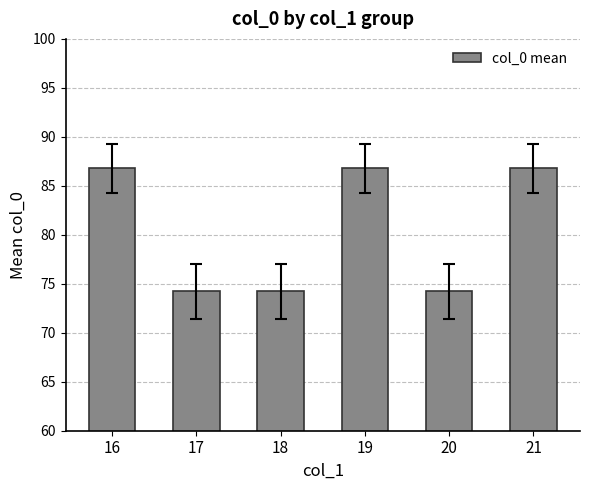

At which label does the data first exceed 86?

16